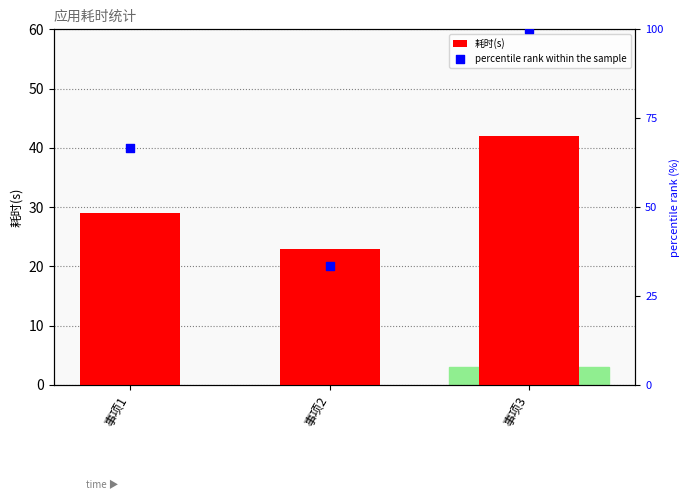

Which series reaches the minimum Y coordinate?

耗时(s)